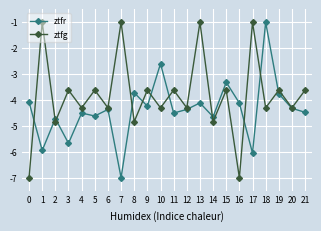

What is the value of the ztfg point at the 7th from the left?

-4.3